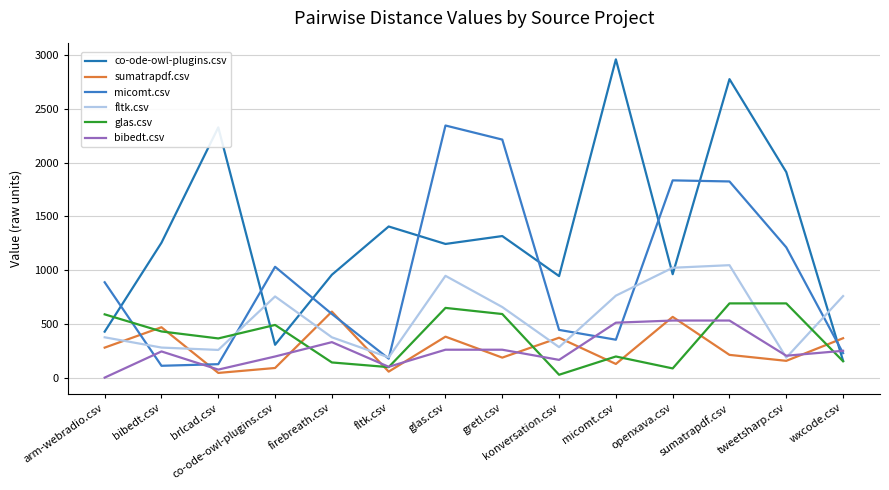

True or false: co-ode-owl-plugins.csv has more than 2 interior local peaks.

True